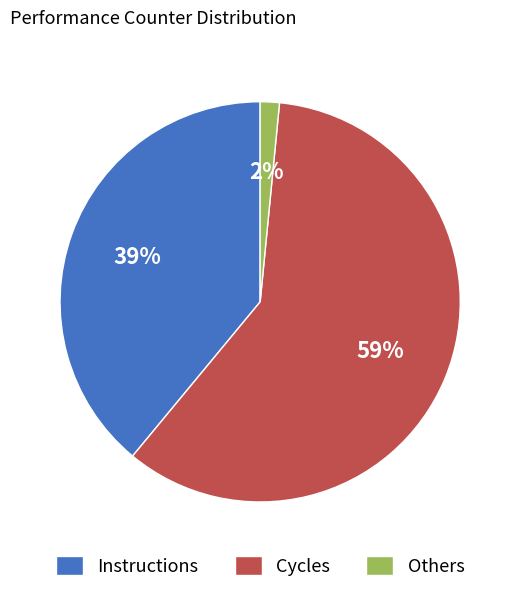

What is the smallest slice in the pie chart?

Others